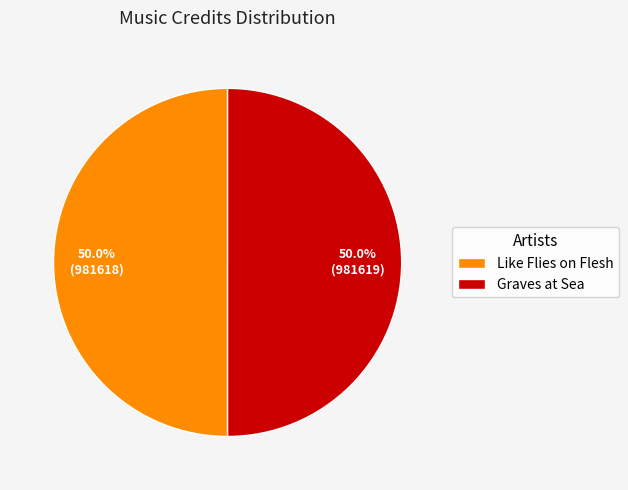

How many slices are in this pie chart?

2